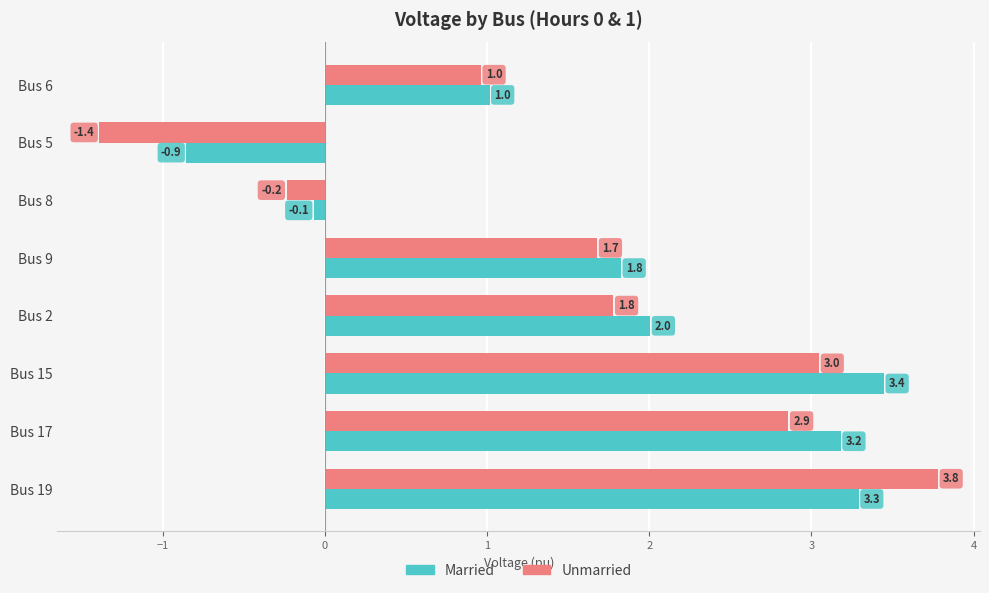

Which series has the largest range (max minus min)?

Unmarried